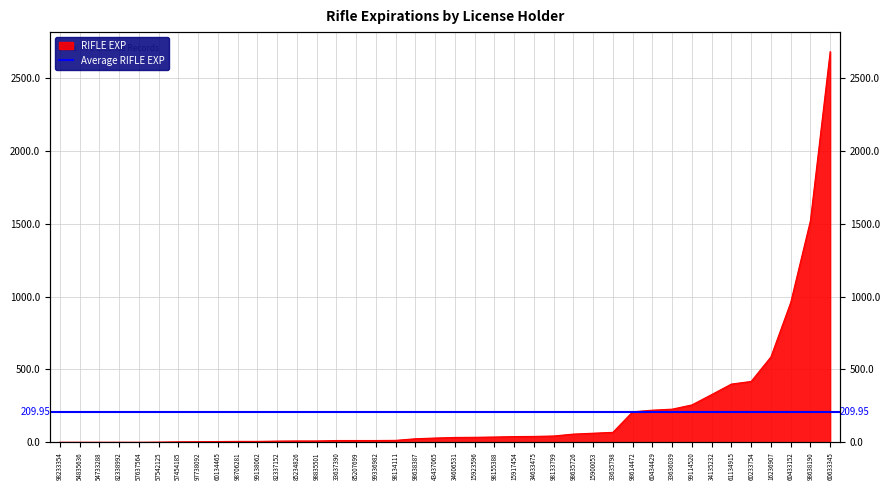

How many data points are above 34?

19